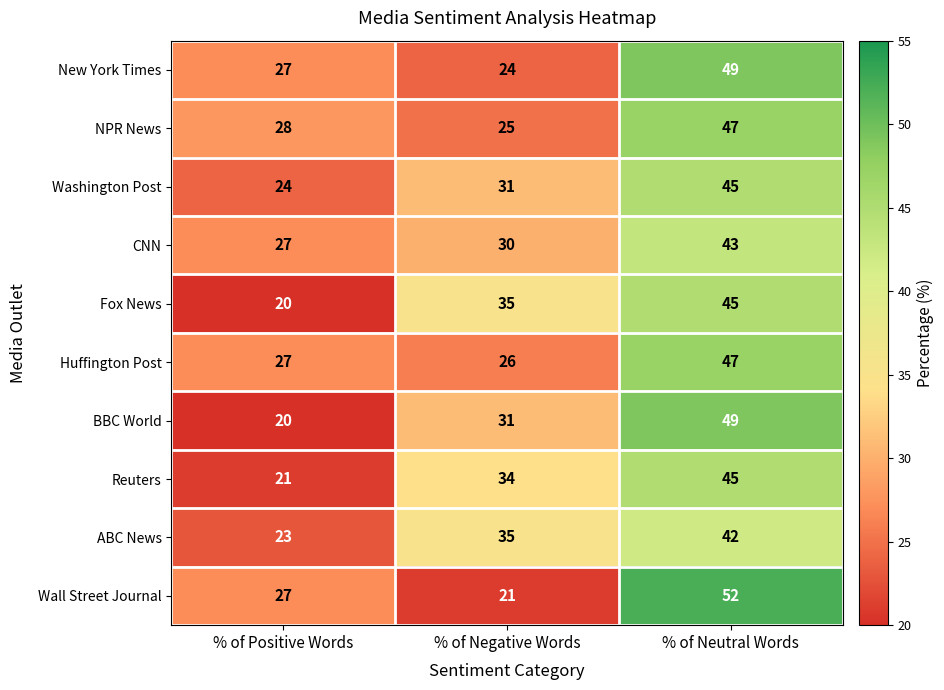

How many data points does each series have?

3